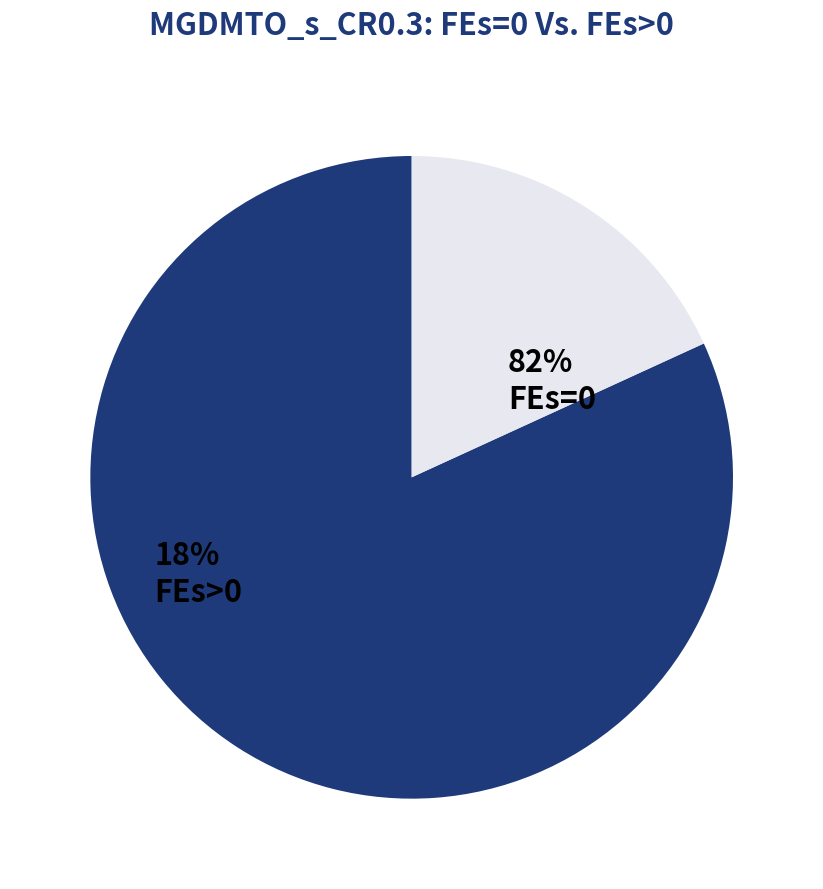

Approximately how many times larger is the value at FEs=0 compared to FEs>0?

4.5